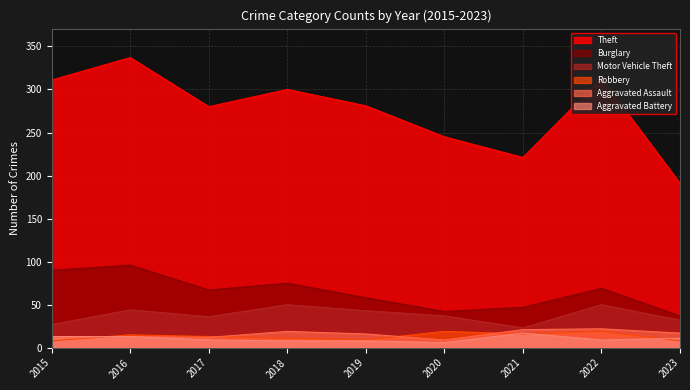

Reading left to right, transcribe all the data shown in this chart.

Theft: 311	337	280	300	281	245	221	313	191
Burglary: 90	96	67	75	58	42	47	69	37
Motor Vehicle Theft: 27	44	36	50	43	37	23	50	32
Robbery: 8	15	13	11	9	19	16	19	8
Aggravated Assault: 12	13	12	19	16	9	21	22	17
Aggravated Battery: 13	13	9	8	8	6	17	9	11